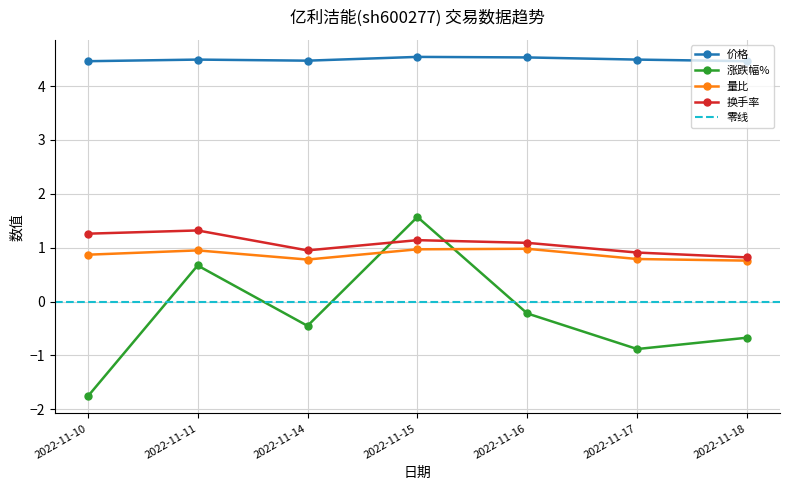

True or false: 价格 has a value of 4.5 at 2022-11-17.

True